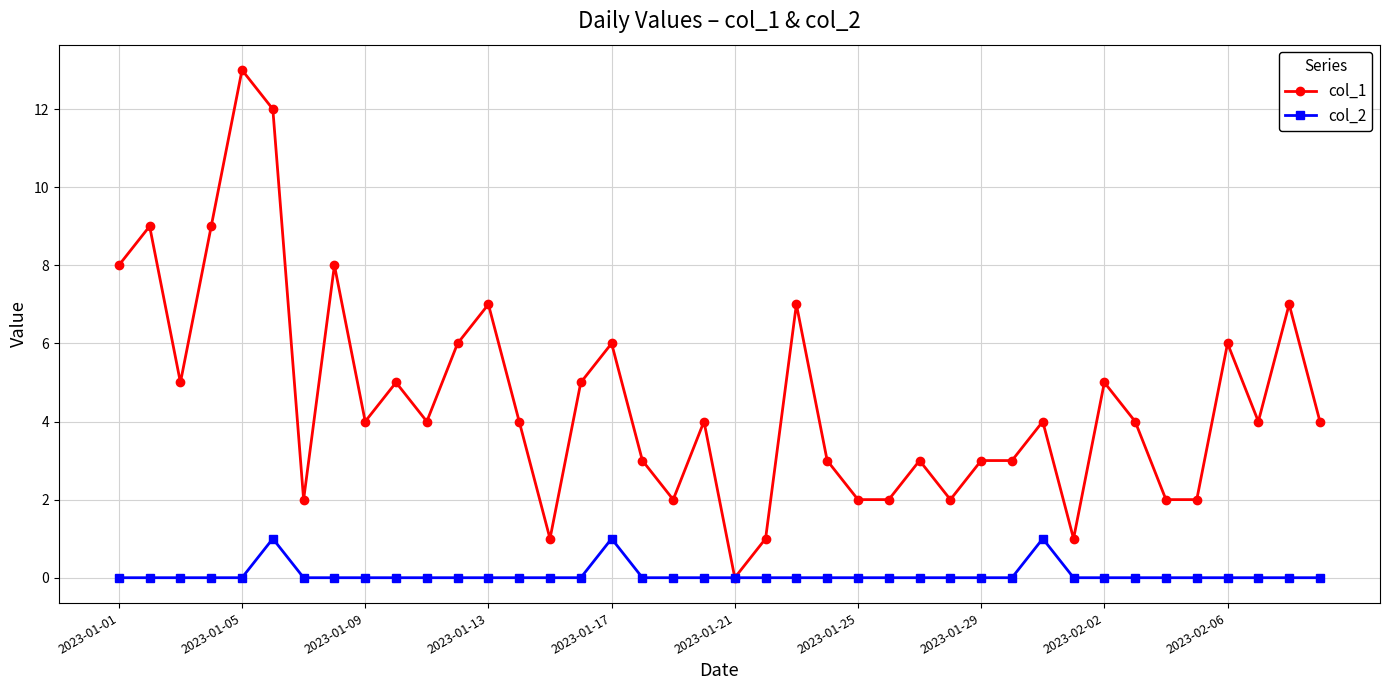

Which series has the largest total across all categories?

col_1